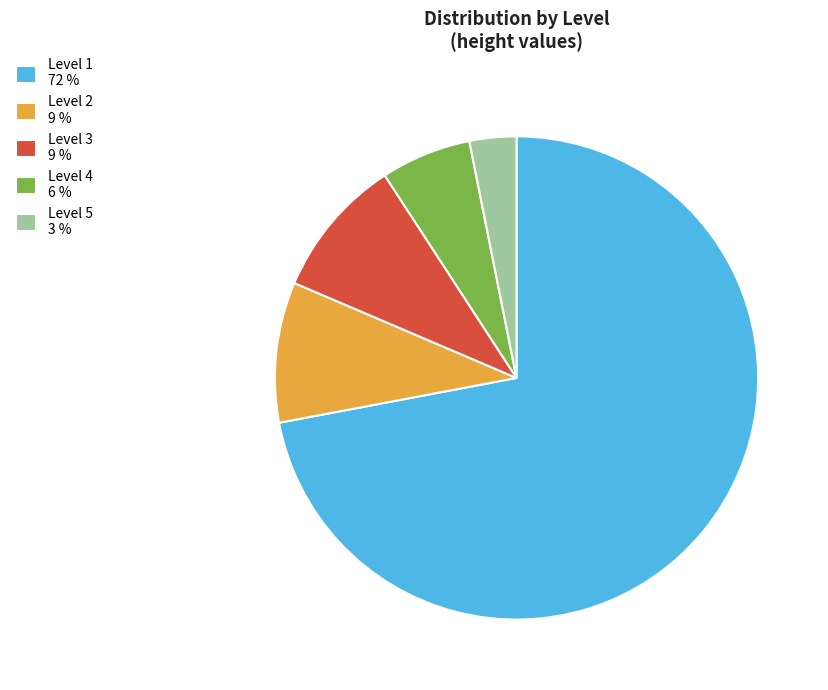

Between Level 5 3 % and Level 3 9 %, which is larger?

Level 3 9 %